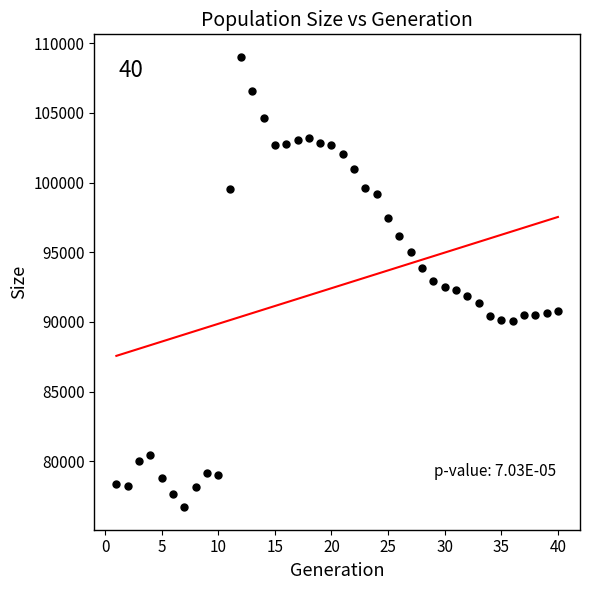

What is the range of Y values (max minus min)?

32323